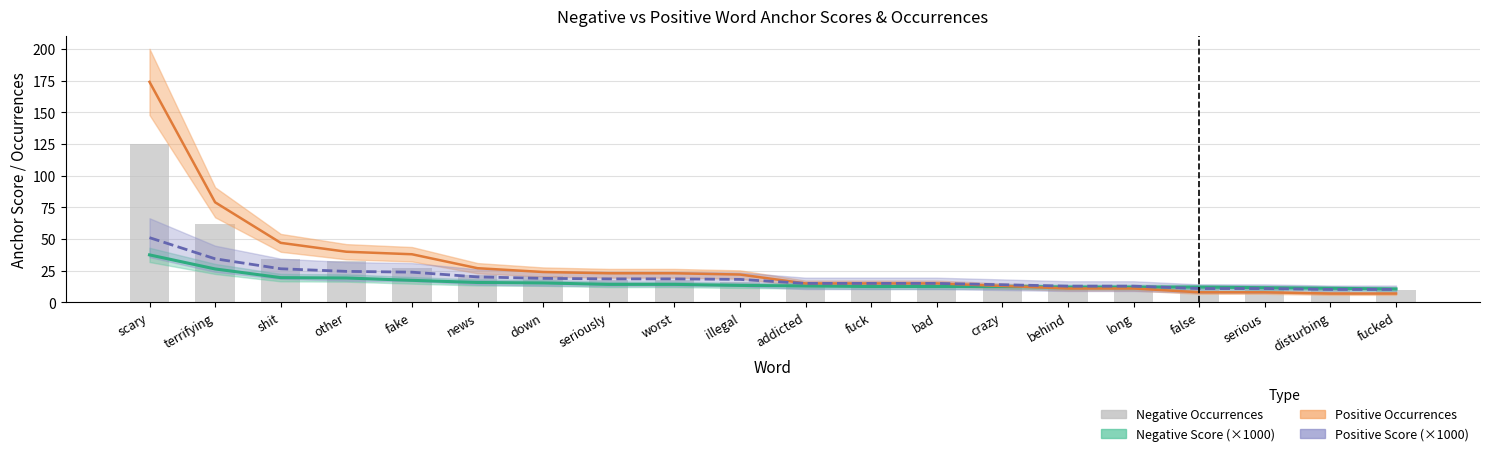

Reading right to left, transcribe all the data shown in this chart.

negative score: fucked=10.6	disturbing=11.1	serious=11.6	false=12.1	long=12.1	behind=12.1	crazy=12.6	bad=12.6	fuck=12.6	addicted=13.0	illegal=13.4	worst=14.2	seriously=14.2	down=15.4	news=15.7	fake=17.4	other=19.3	shit=19.6	terrifying=26.4	scary=37.5
positive occurrences (line): fucked=7.0	disturbing=7.0	serious=8.0	false=8.0	long=11.0	behind=11.0	crazy=13.0	bad=15.0	fuck=15.0	addicted=15.0	illegal=22.0	worst=23.0	seriously=23.0	down=24.0	news=27.0	fake=38.0	other=40.0	shit=47.0	terrifying=79.0	scary=174.0
positive score: fucked=10.2	disturbing=10.2	serious=11.0	false=11.0	long=12.8	behind=12.8	crazy=14.0	bad=15.0	fuck=15.0	addicted=15.0	illegal=18.2	worst=18.6	seriously=18.6	down=19.0	news=20.1	fake=23.9	other=24.5	shit=26.6	terrifying=34.4	scary=51.1
negative occurrences: fucked=10.0	disturbing=11.0	serious=12.0	false=13.0	long=13.0	behind=13.0	crazy=14.0	bad=14.0	fuck=14.0	addicted=15.0	illegal=16.0	worst=18.0	seriously=18.0	down=21.0	news=22.0	fake=27.0	other=33.0	shit=34.0	terrifying=62.0	scary=125.0